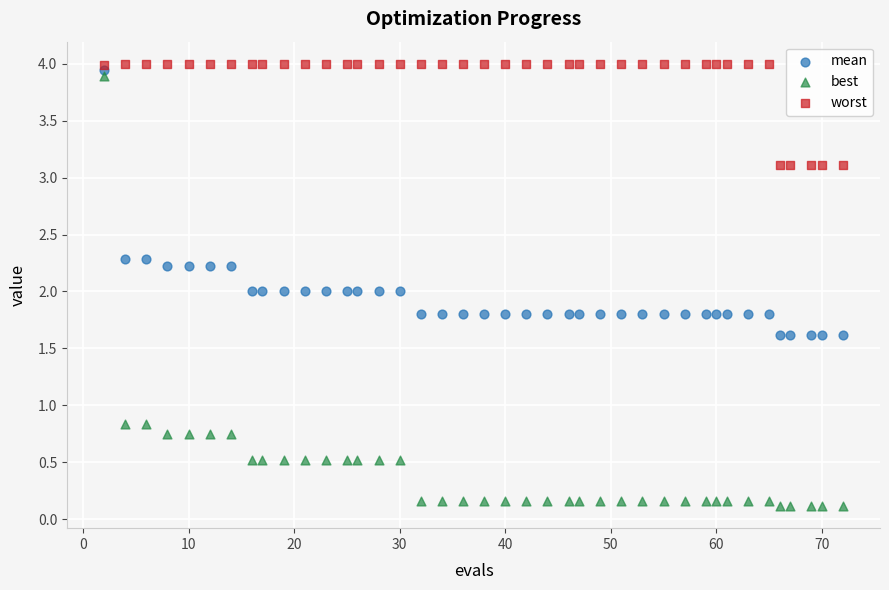

Which series has the largest Y range (max minus min)?

best